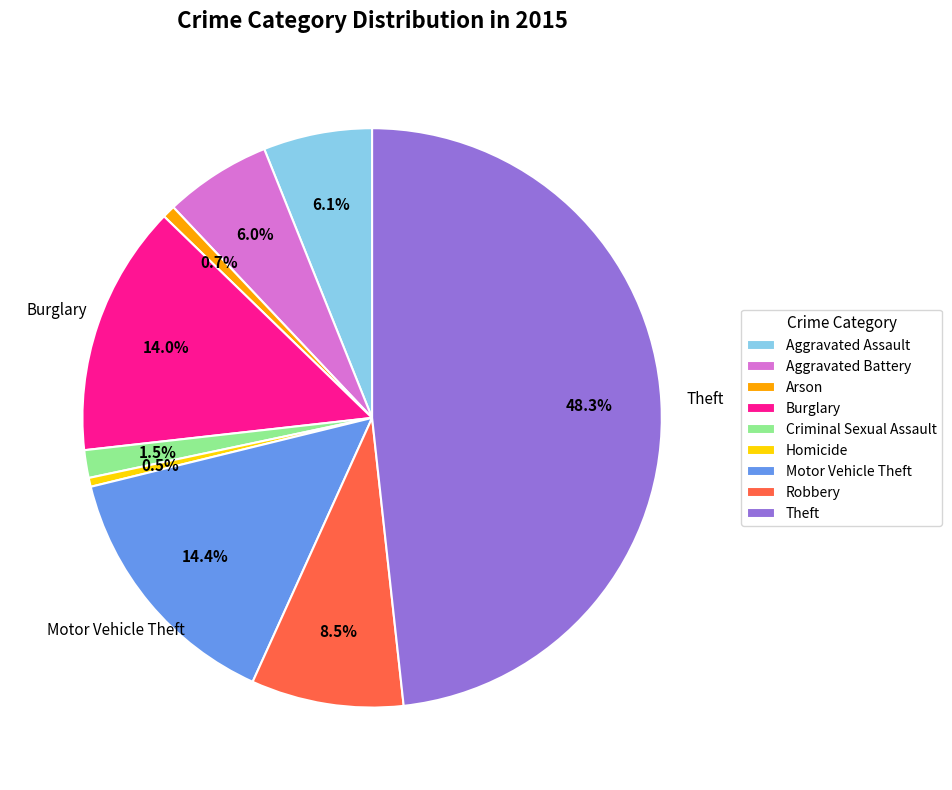

Count the number of slices in the pie.

9